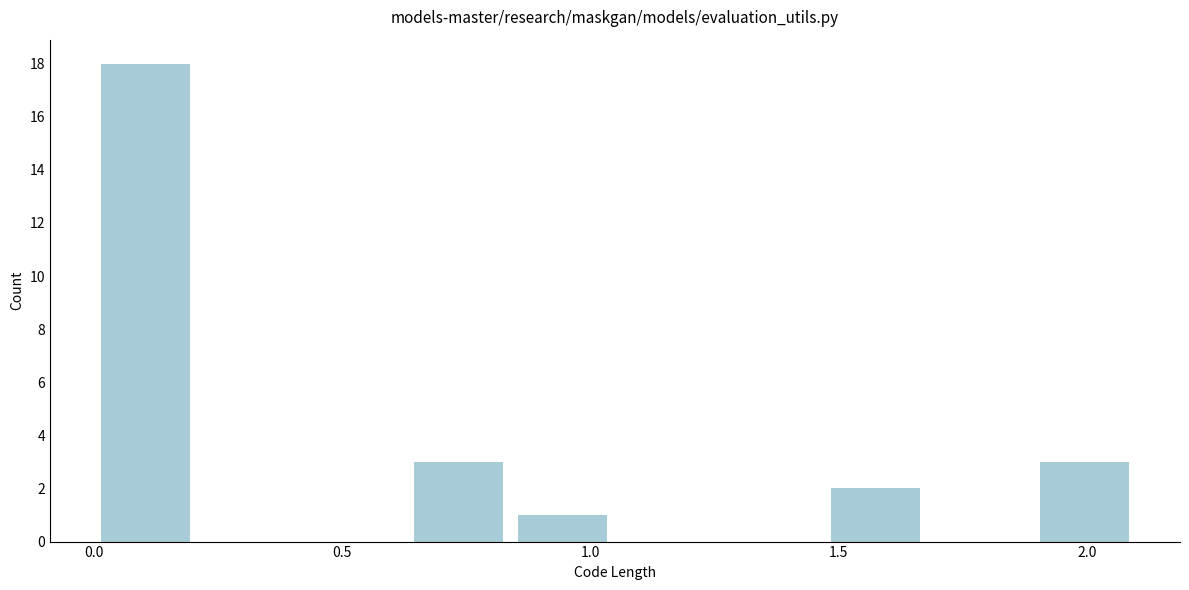

What is the height of the bar covering 0.63 to 0.84 on the x-axis? Neither the bar edges nor the heights are printed on the chart, so give them approximately, as read against the axes.

3